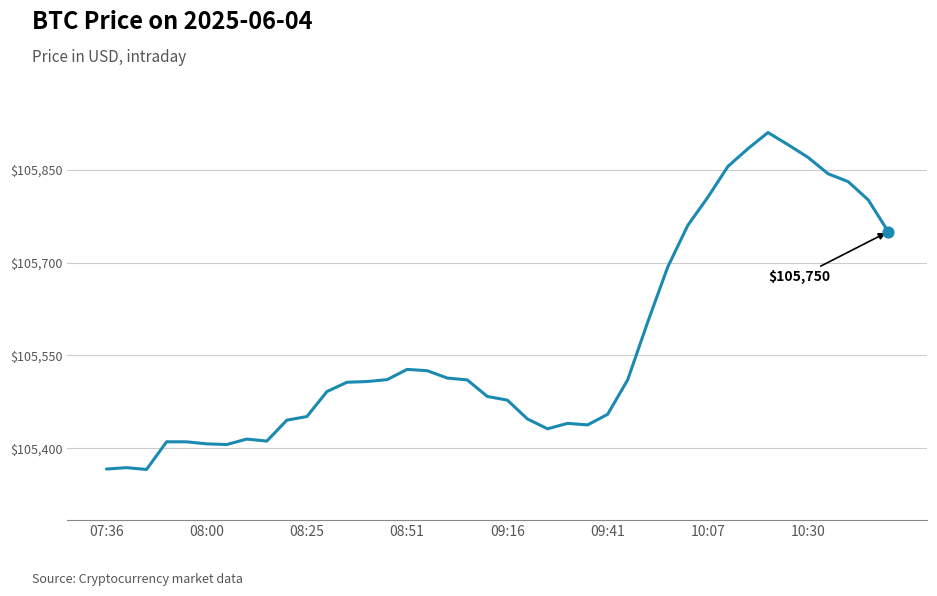

What is the difference between the maximum and minimum values?

544.8